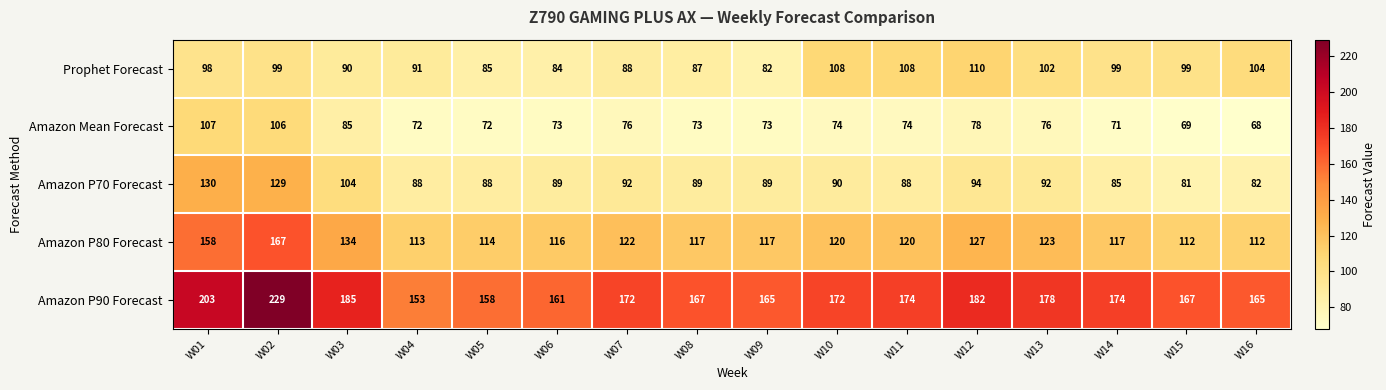

At how many categories does at least one series exceed 104?

16